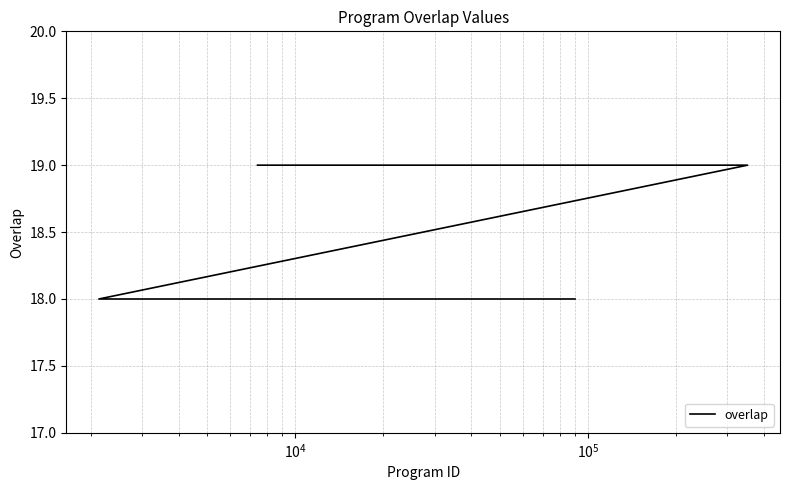

How many lines are shown in the chart?

1